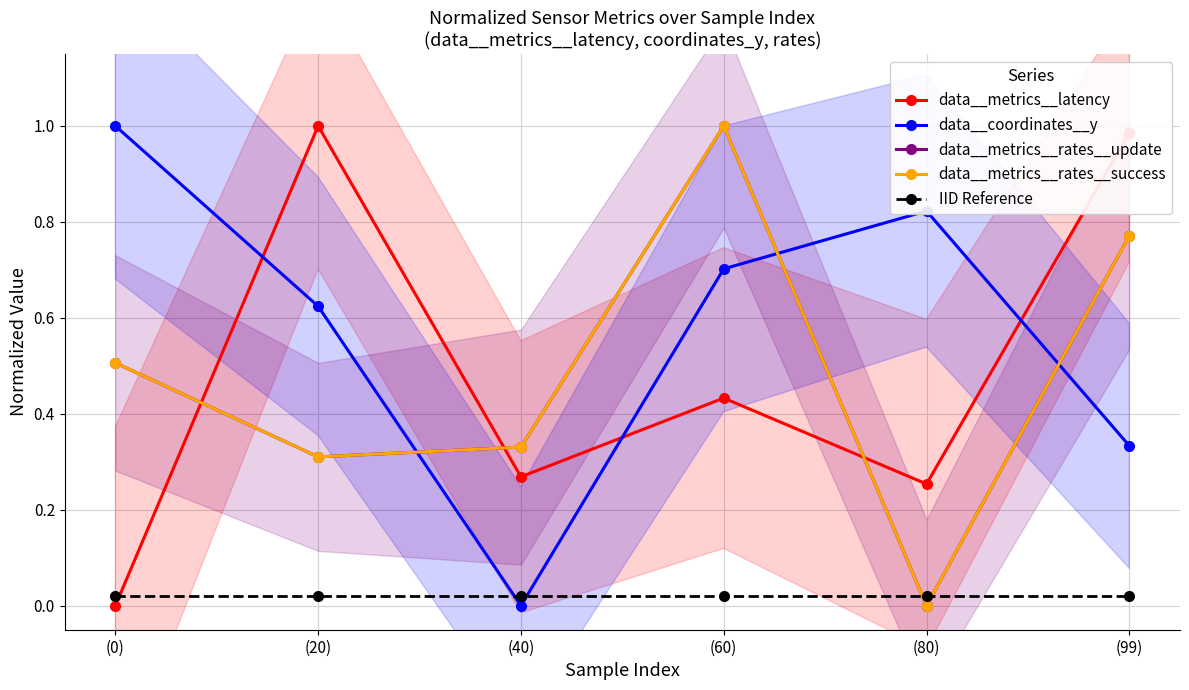

At (40), list the series in order from smallest to largest.

data__coordinates__y, IID Reference, data__metrics__latency, data__metrics__rates__update, data__metrics__rates__success